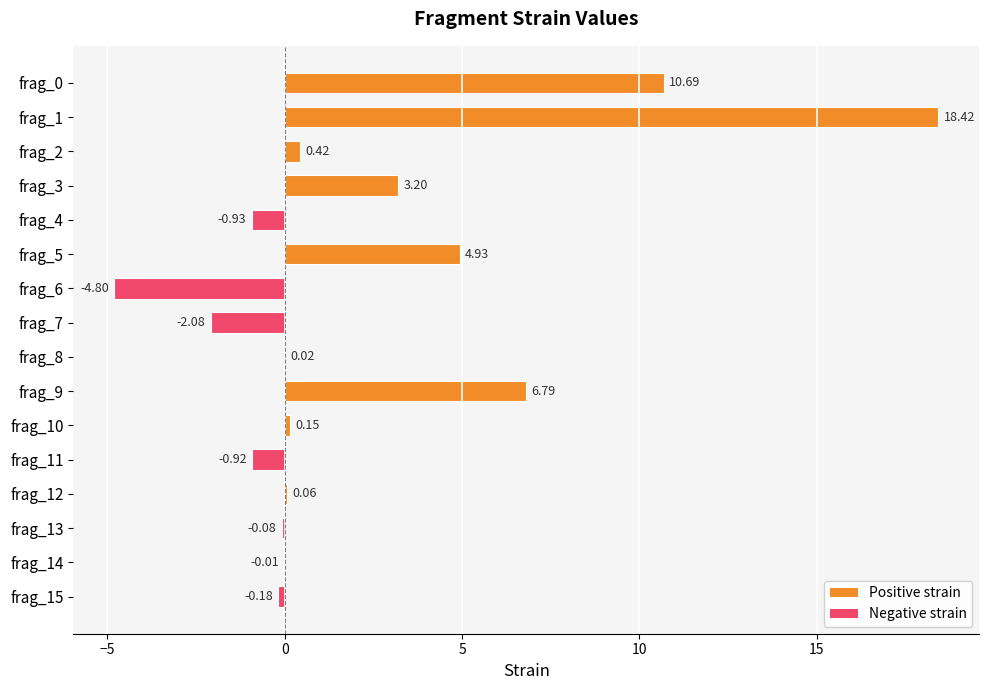

What is the change in value from frag_3 to frag_4?

-4.1